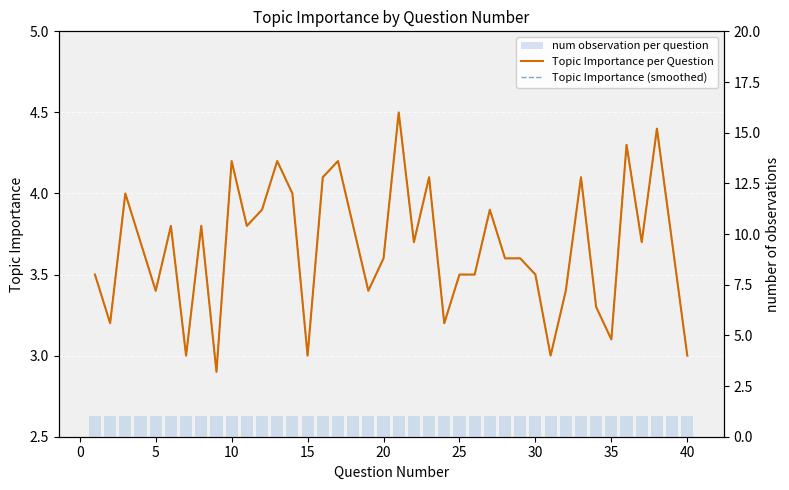

At how many categories does at least one series exceed 3?

35